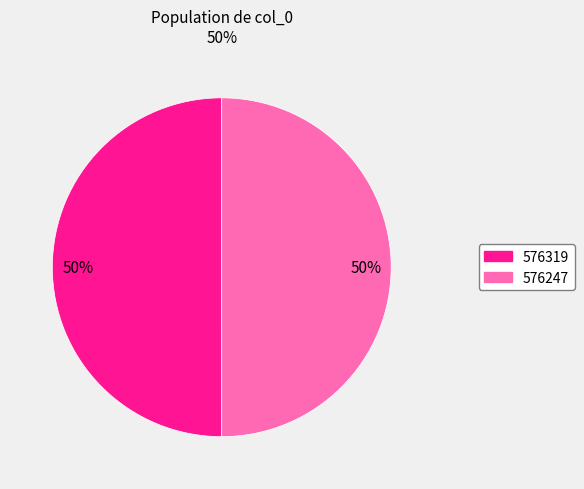

What is the ratio of the value at 576247 to the value at 576319?

1.0